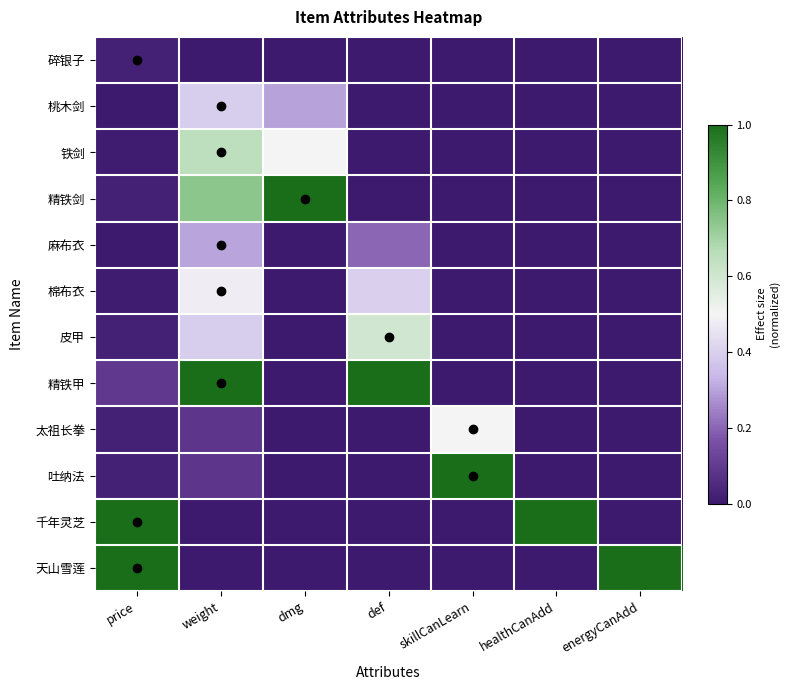

Reading right to left, transcribe all the data shown in this chart.

碎银子: energyCanAdd=0.0	healthCanAdd=0.0	skillCanLearn=0.0	def=0.0	dmg=0.0	weight=0.0	price=0.0
桃木剑: energyCanAdd=0.0	healthCanAdd=0.0	skillCanLearn=0.0	def=0.0	dmg=0.3	weight=0.4	price=0.0
铁剑: energyCanAdd=0.0	healthCanAdd=0.0	skillCanLearn=0.0	def=0.0	dmg=0.5	weight=0.7	price=0.0
精铁剑: energyCanAdd=0.0	healthCanAdd=0.0	skillCanLearn=0.0	def=0.0	dmg=1.0	weight=0.7	price=0.0
麻布衣: energyCanAdd=0.0	healthCanAdd=0.0	skillCanLearn=0.0	def=0.2	dmg=0.0	weight=0.3	price=0.0
棉布衣: energyCanAdd=0.0	healthCanAdd=0.0	skillCanLearn=0.0	def=0.4	dmg=0.0	weight=0.5	price=0.0
皮甲: energyCanAdd=0.0	healthCanAdd=0.0	skillCanLearn=0.0	def=0.6	dmg=0.0	weight=0.4	price=0.0
精铁甲: energyCanAdd=0.0	healthCanAdd=0.0	skillCanLearn=0.0	def=1.0	dmg=0.0	weight=1.0	price=0.1
太祖长拳: energyCanAdd=0.0	healthCanAdd=0.0	skillCanLearn=0.5	def=0.0	dmg=0.0	weight=0.1	price=0.0
吐纳法: energyCanAdd=0.0	healthCanAdd=0.0	skillCanLearn=1.0	def=0.0	dmg=0.0	weight=0.1	price=0.0
千年灵芝: energyCanAdd=0.0	healthCanAdd=1.0	skillCanLearn=0.0	def=0.0	dmg=0.0	weight=0.0	price=1.0
天山雪莲: energyCanAdd=1.0	healthCanAdd=0.0	skillCanLearn=0.0	def=0.0	dmg=0.0	weight=0.0	price=1.0